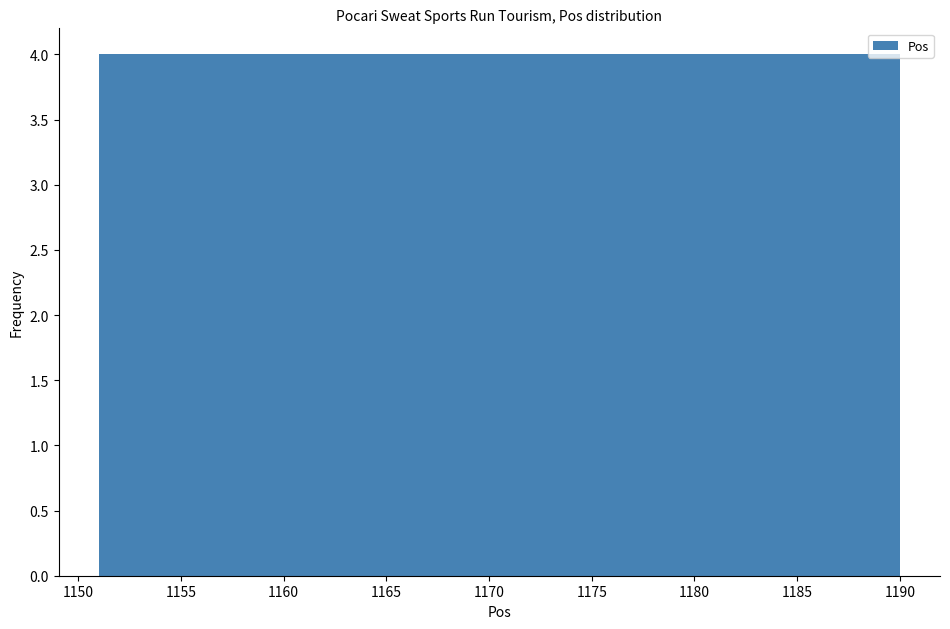

How tall is the bar that spans 1178.3 to 1182.2 on the x-axis? Neither the bar edges nor the heights are printed on the chart, so give them approximately, as read against the axes.

4